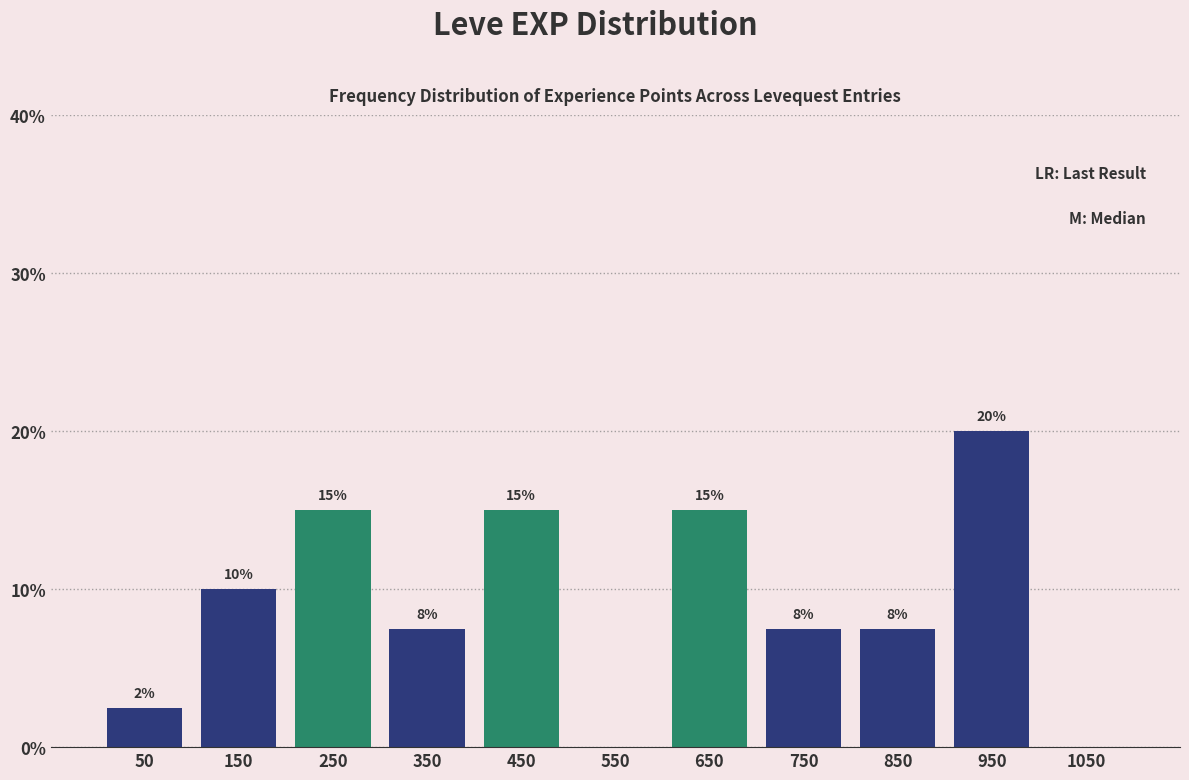

Over which range of the x-axis is the bar tallest?

900 to 1000